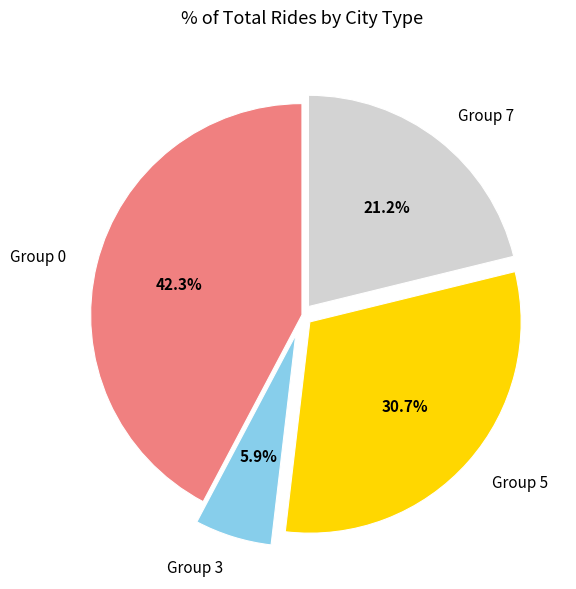

Rank the categories by value from lowest to highest.

Group 3, Group 7, Group 5, Group 0